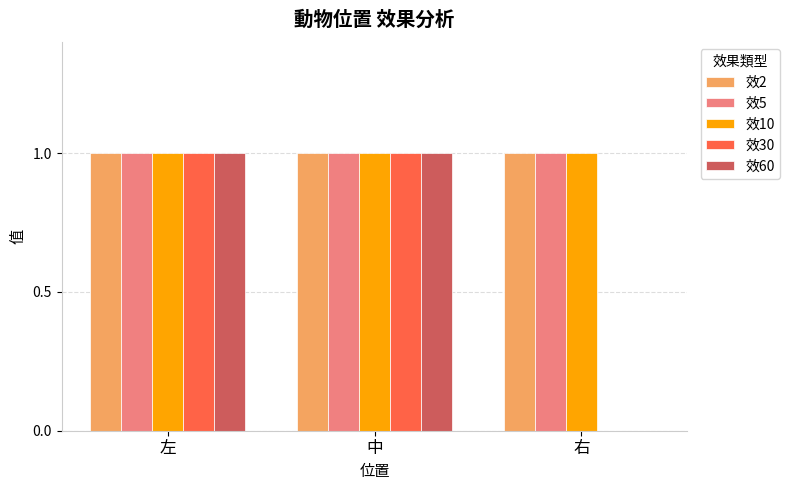

Reading right to left, what are all the values shown in this chart?

效2: 1	1	1
效5: 1	1	1
效10: 1	1	1
效30: 0	1	1
效60: 0	1	1